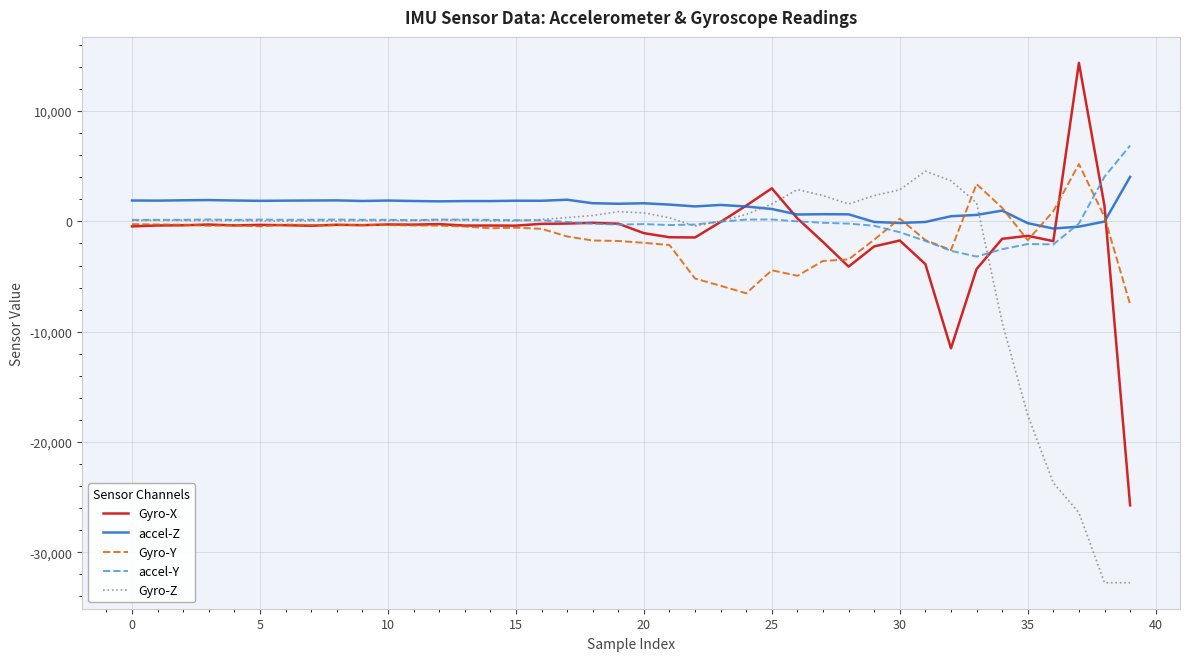

Which series has the largest range (max minus min)?

Gyro-X